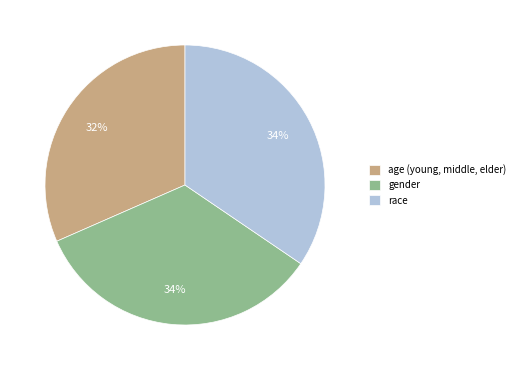

Is it true that gender is 41% of the pie?

False